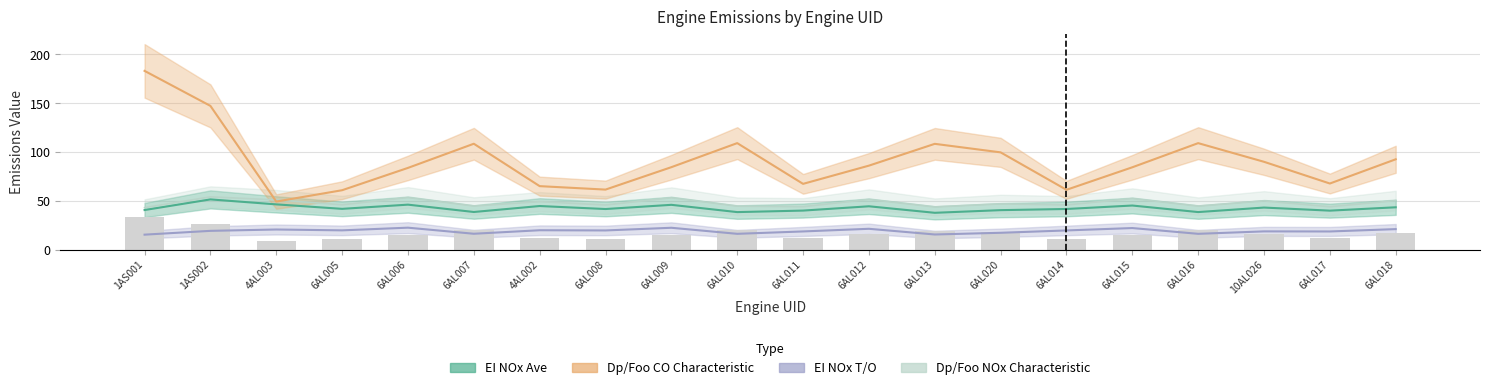

Rank the series by their maximum value, from highest to lowest.

Dp/Foo CO Characteristic, Dp/Foo NOx Characteristic, EI NOx Ave, EI NOx T/O